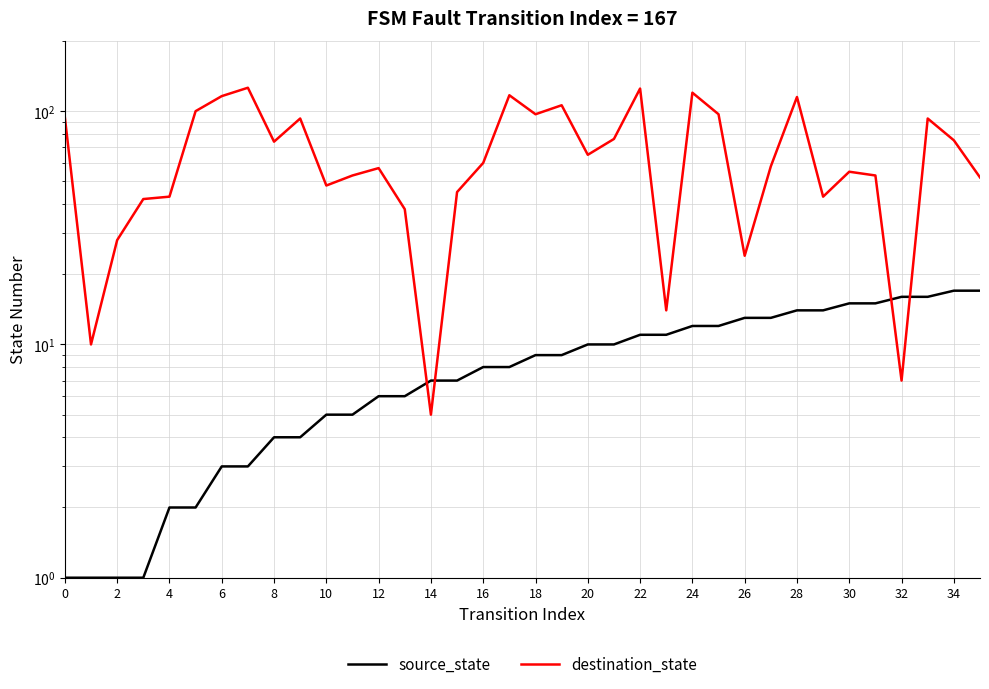

Which series has the widest spread of values?

destination_state